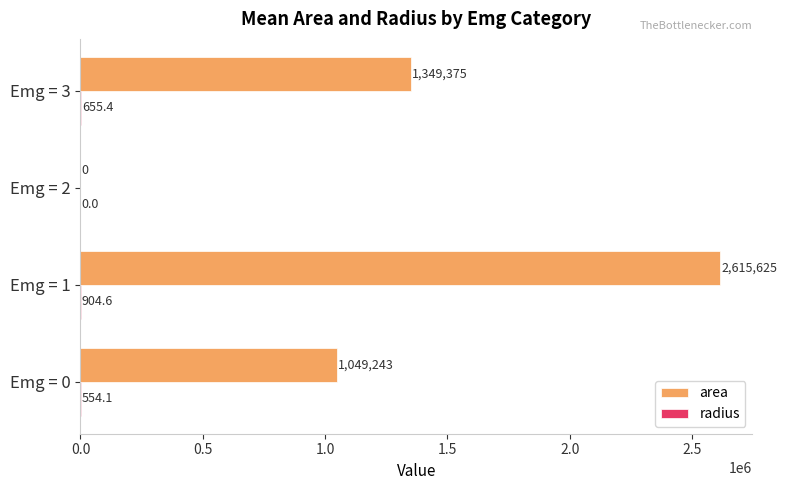

What is the sum of the area values at Emg = 3 and Emg = 2?

1349375.0